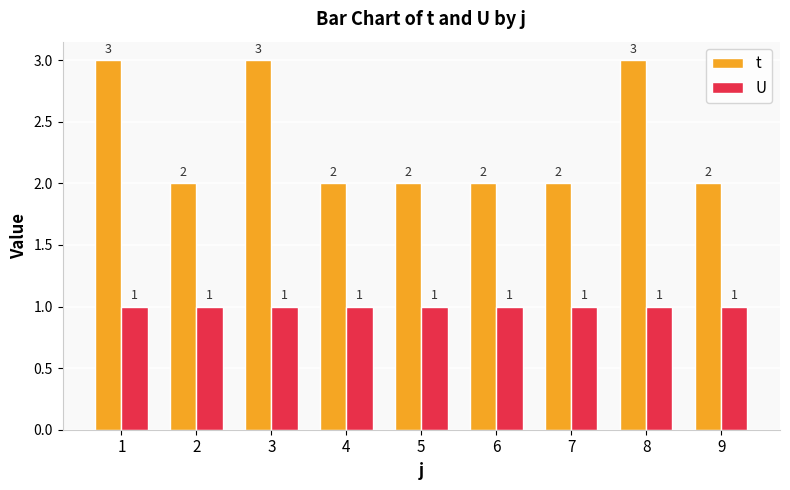

Reading left to right, what are all the values shown in this chart?

t: 1=3	2=2	3=3	4=2	5=2	6=2	7=2	8=3	9=2
U: 1=1	2=1	3=1	4=1	5=1	6=1	7=1	8=1	9=1